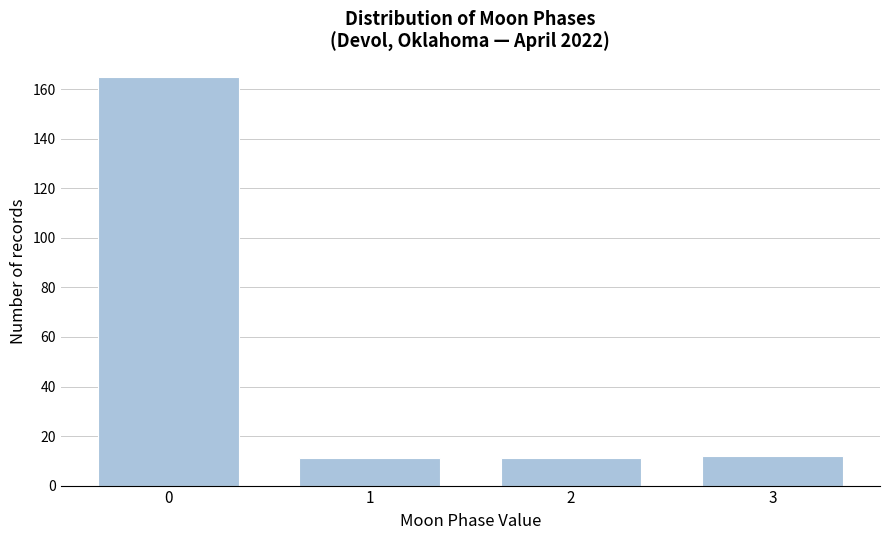

Reading left to right, list all the values displayed in this chart.

0=165	1=11	2=11	3=12